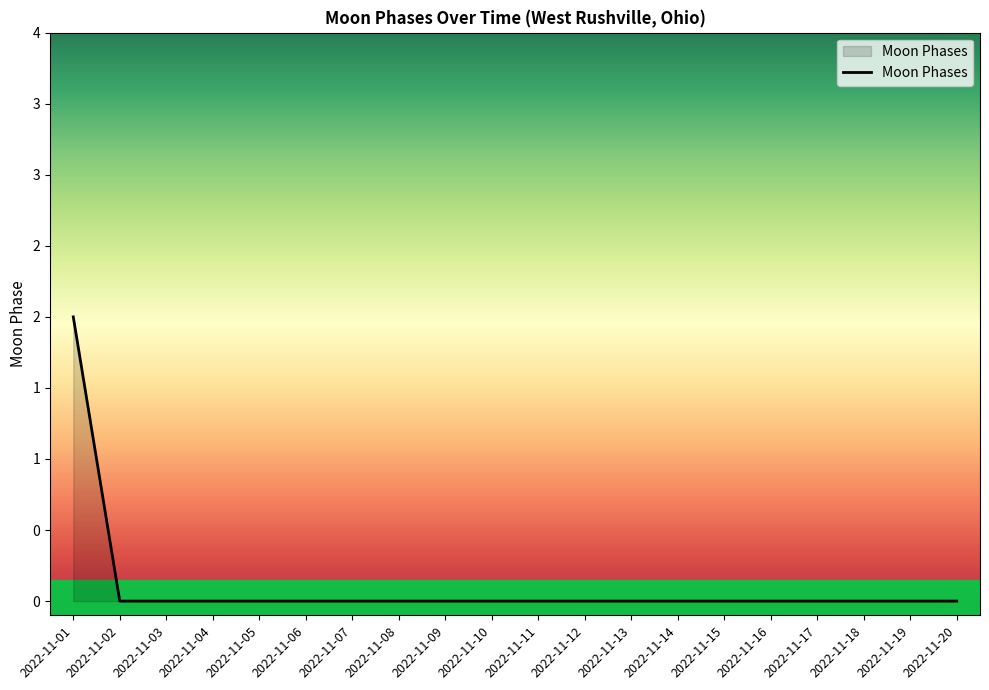

Which has a higher value, 2022-11-07 or 2022-11-01?

2022-11-01